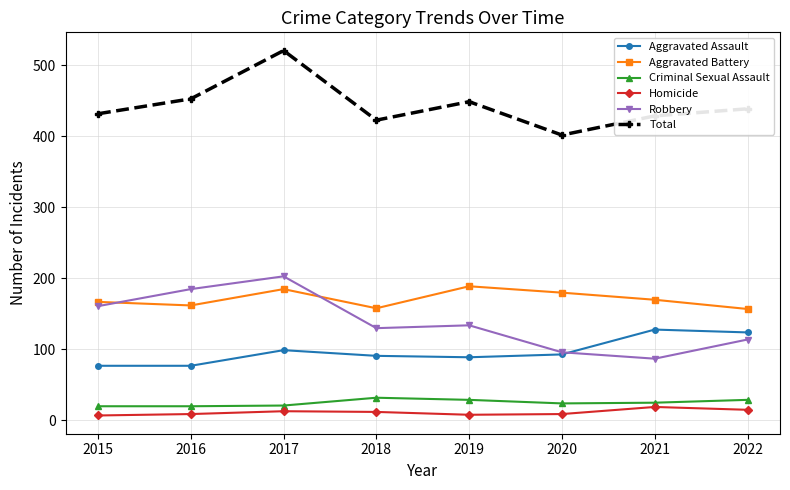

What is the highest value of the Criminal Sexual Assault series?

32